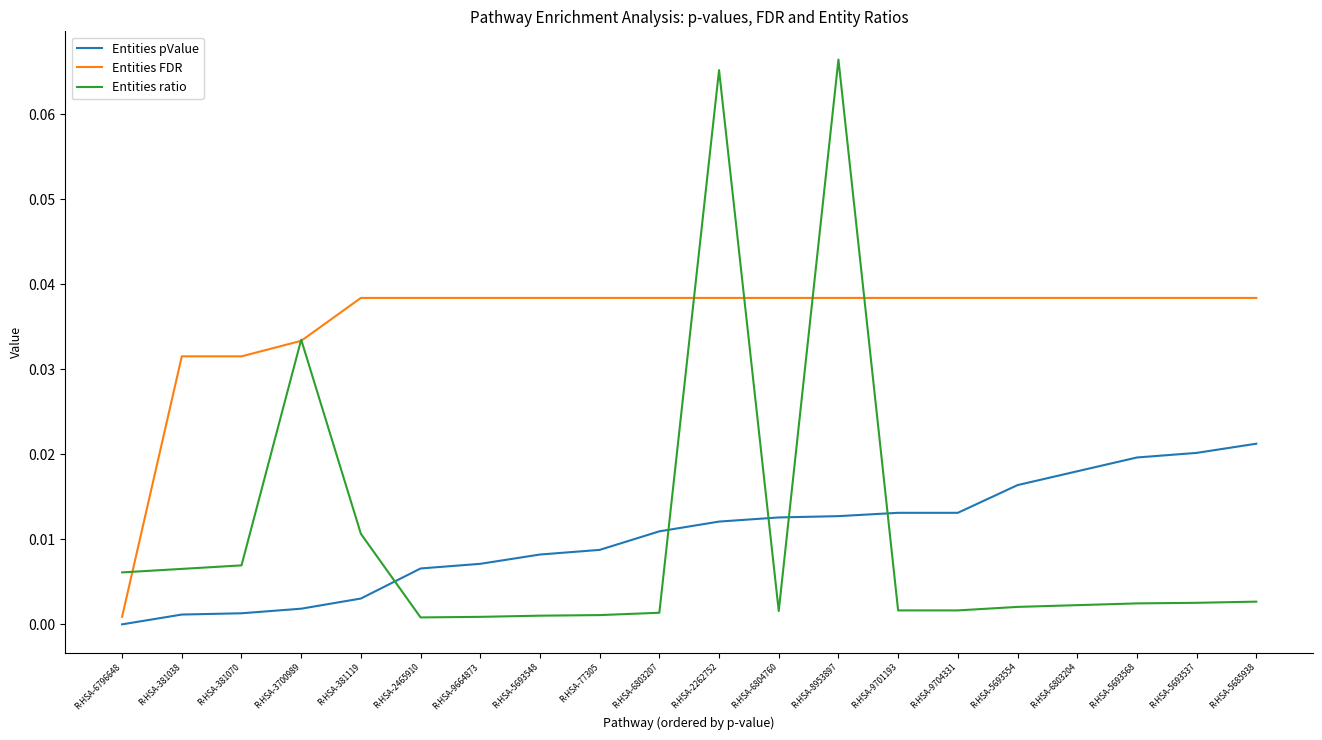

The Entities FDR series shows 0.0 at R-HSA-381070. True or false?

True